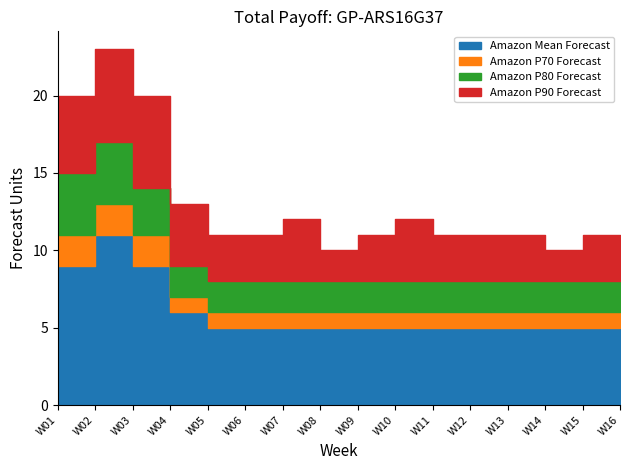

What is the sum of all Amazon P70 Forecast values?

114